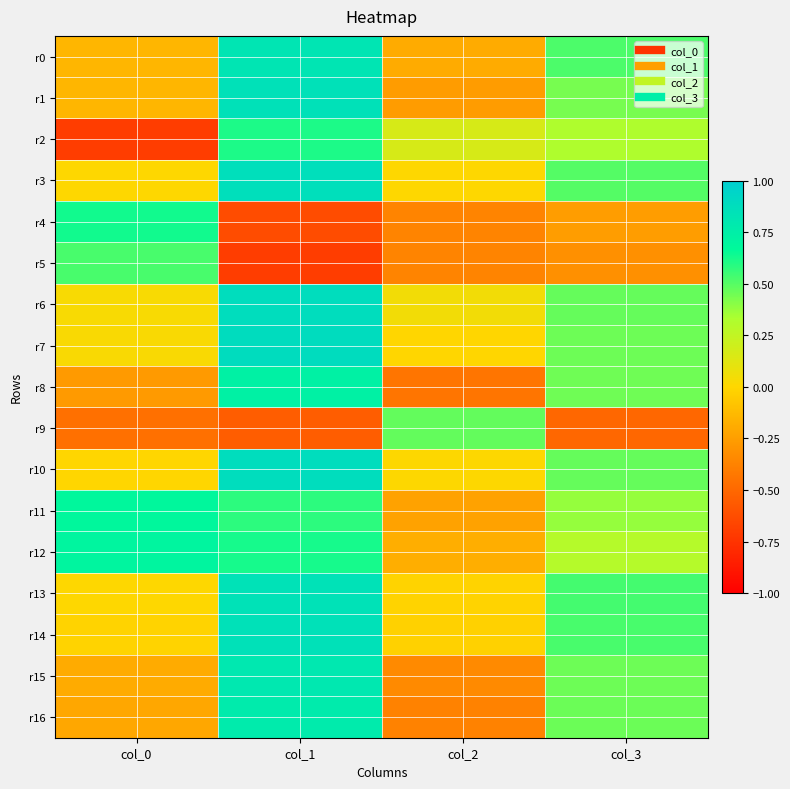

Reading left to right, transcribe all the data shown in this chart.

r0: col_0=-0.1	col_1=0.8	col_2=-0.2	col_3=0.5
r1: col_0=-0.1	col_1=0.8	col_2=-0.3	col_3=0.4
r2: col_0=-0.7	col_1=0.6	col_2=0.2	col_3=0.3
r3: col_0=0.0	col_1=0.9	col_2=0.0	col_3=0.5
r4: col_0=0.6	col_1=-0.6	col_2=-0.4	col_3=-0.3
r5: col_0=0.5	col_1=-0.7	col_2=-0.4	col_3=-0.3
r6: col_0=0.0	col_1=0.9	col_2=0.0	col_3=0.5
r7: col_0=0.0	col_1=0.9	col_2=-0.0	col_3=0.5
r8: col_0=-0.3	col_1=0.7	col_2=-0.4	col_3=0.5
r9: col_0=-0.5	col_1=-0.6	col_2=0.5	col_3=-0.5
r10: col_0=-0.0	col_1=0.9	col_2=0.0	col_3=0.5
r11: col_0=0.7	col_1=0.6	col_2=-0.2	col_3=0.4
r12: col_0=0.7	col_1=0.6	col_2=-0.2	col_3=0.3
r13: col_0=0.0	col_1=0.8	col_2=-0.0	col_3=0.5
r14: col_0=-0.0	col_1=0.8	col_2=-0.0	col_3=0.5
r15: col_0=-0.2	col_1=0.8	col_2=-0.3	col_3=0.5
r16: col_0=-0.2	col_1=0.8	col_2=-0.4	col_3=0.5